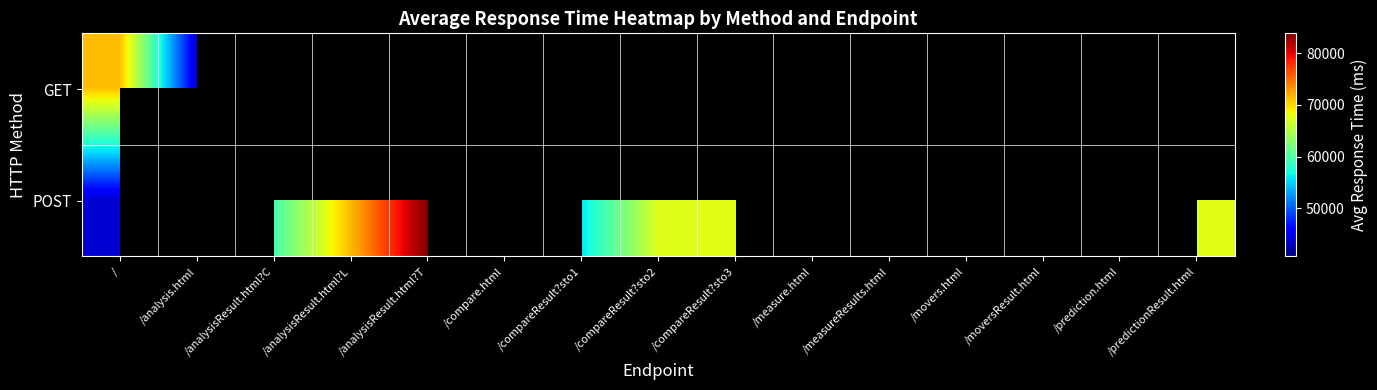

List the labels in order of GET value, smallest first.

/analysis.html, /analysisResult.html?C, /analysisResult.html?L, /analysisResult.html?T, /compare.html, /compareResult?sto1, /compareResult?sto2, /compareResult?sto3, /measure.html, /measureResults.html, /movers.html, /moversResult.html, /prediction.html, /predictionResult.html, /